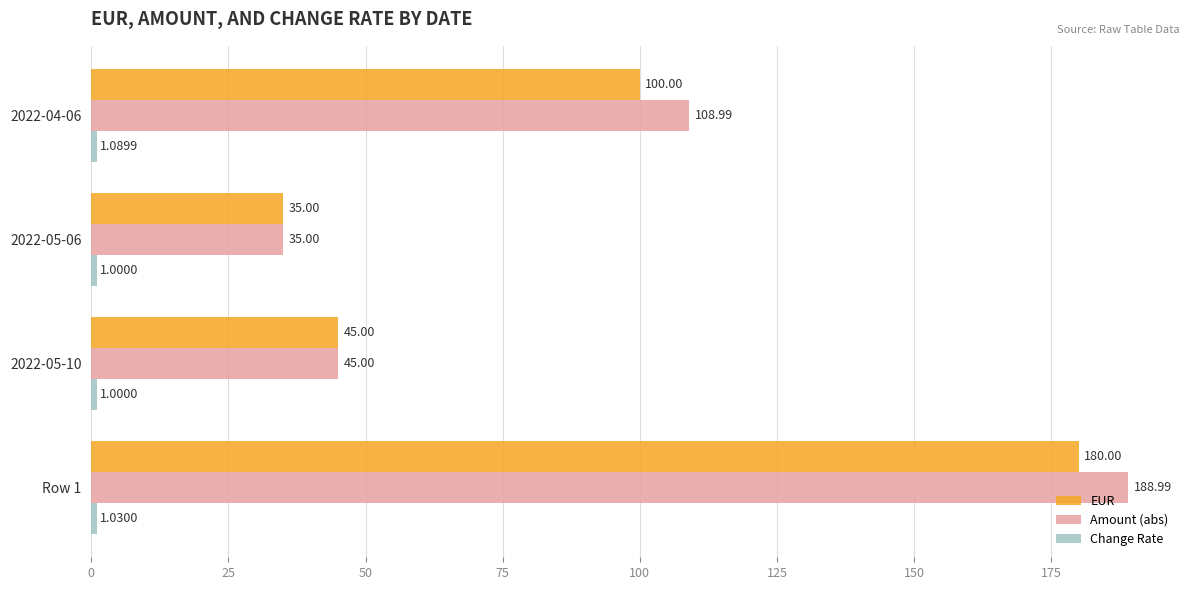

How many categories are shown in the chart?

4